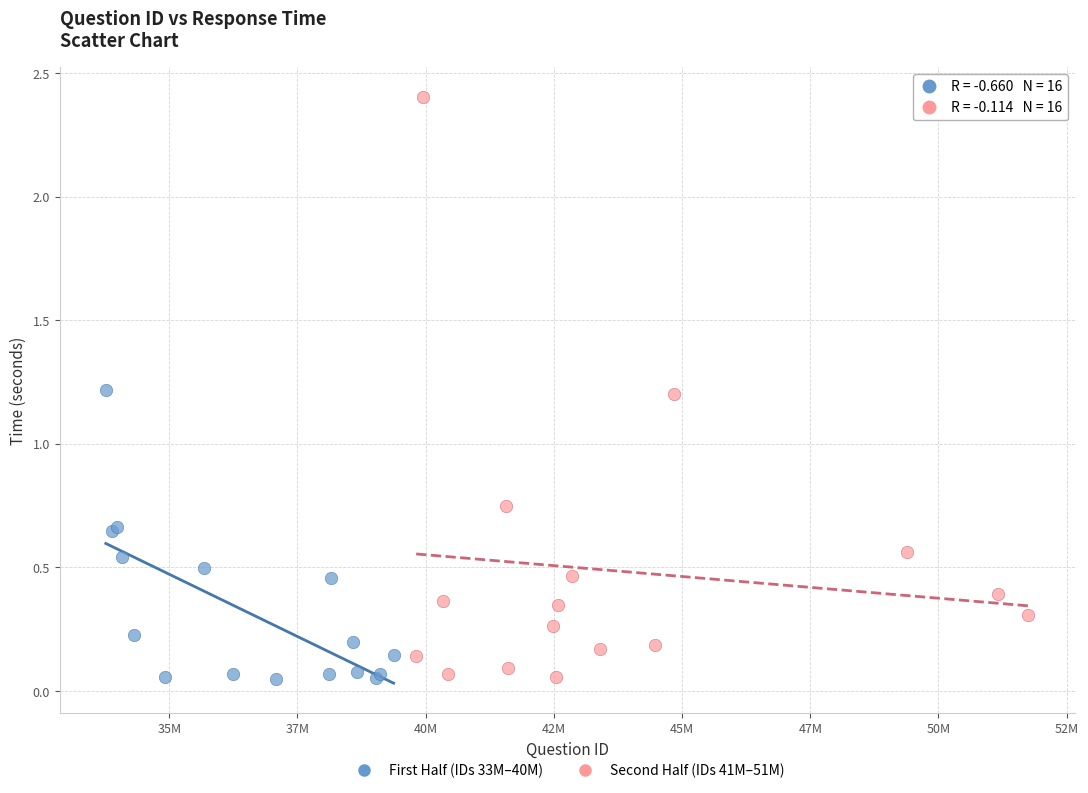

Which series contains the highest Y value?

Second Half (IDs 41M–51M)